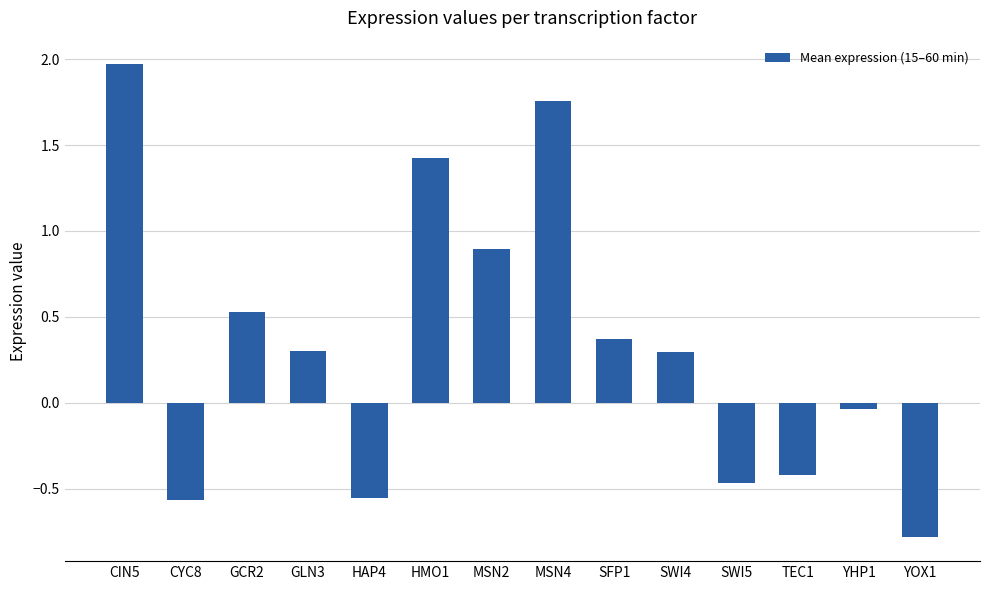

What is the label of the 6th bar from the right?

SFP1